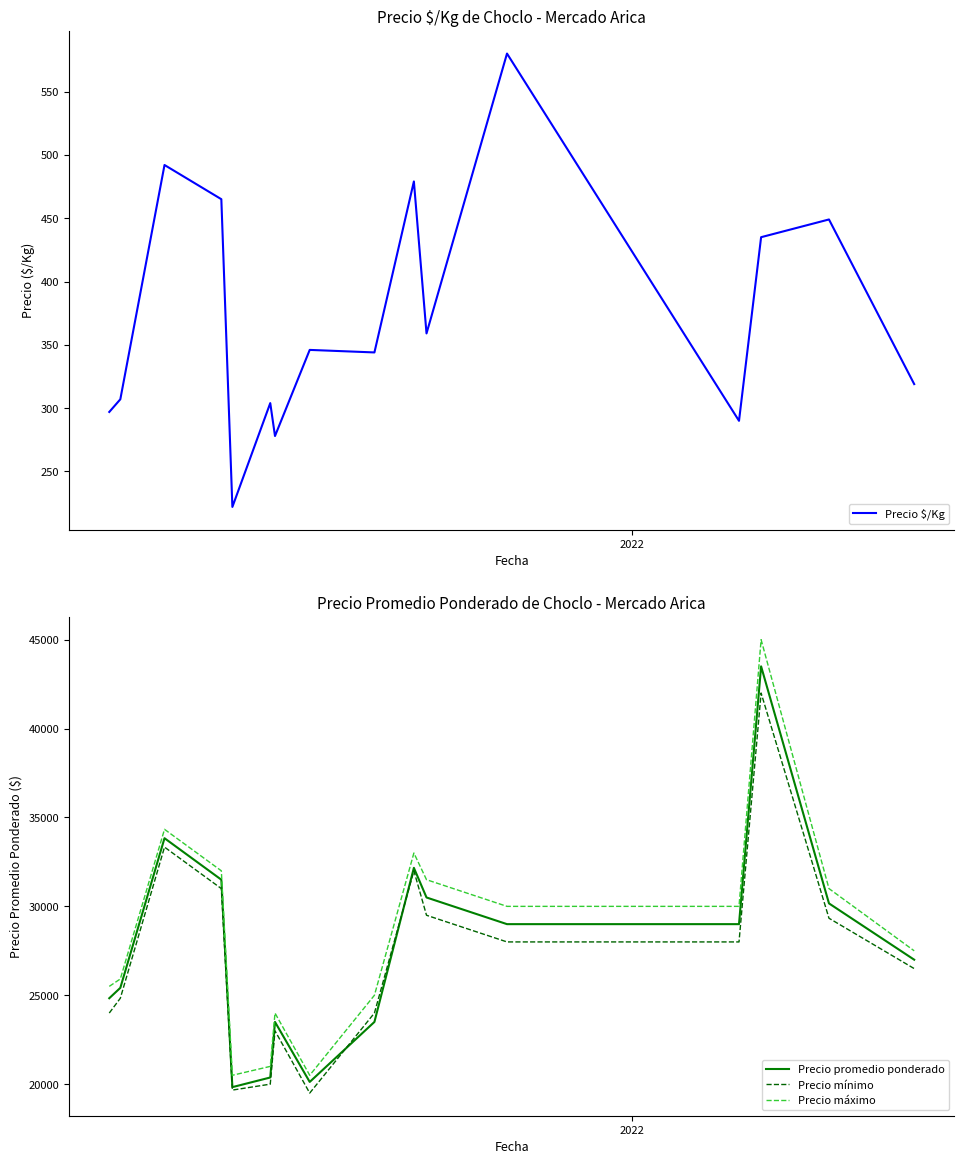

True or false: Precio $/Kg and Precio máximo cross at least once.

False